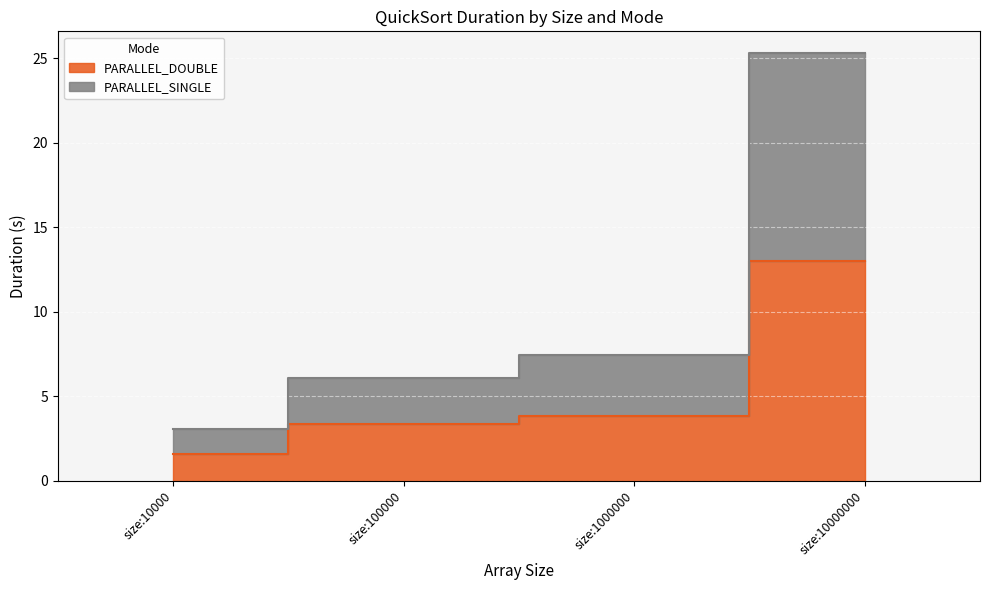

Reading left to right, what are all the values shown in this chart?

PARALLEL_DOUBLE: size:10000=1.6	size:100000=3.3	size:1000000=3.8	size:10000000=13.0
PARALLEL_SINGLE: size:10000=3.1	size:100000=6.1	size:1000000=7.5	size:10000000=25.3